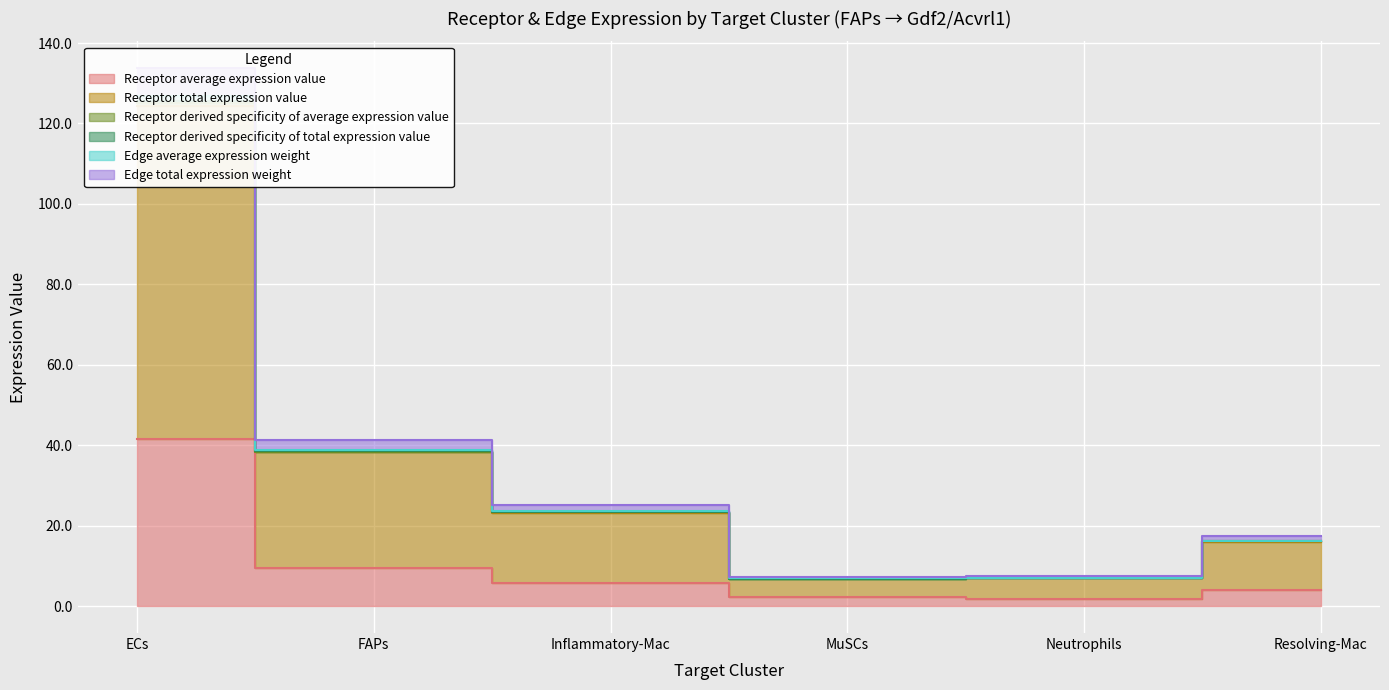

True or false: Edge average expression weight has more than 1 interior local peaks.

False